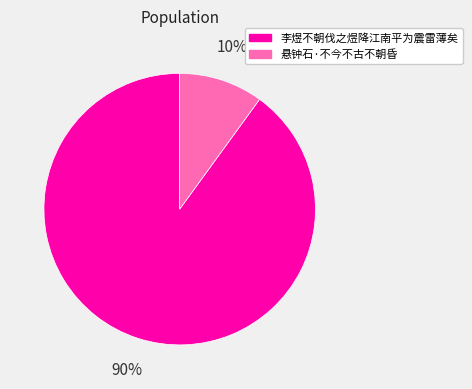

To the nearest percent, what is the combined percentage of 悬钟石·不今不古不朝昏 and 李煜不朝伐之煜降江南平为震雷薄矣?

100%